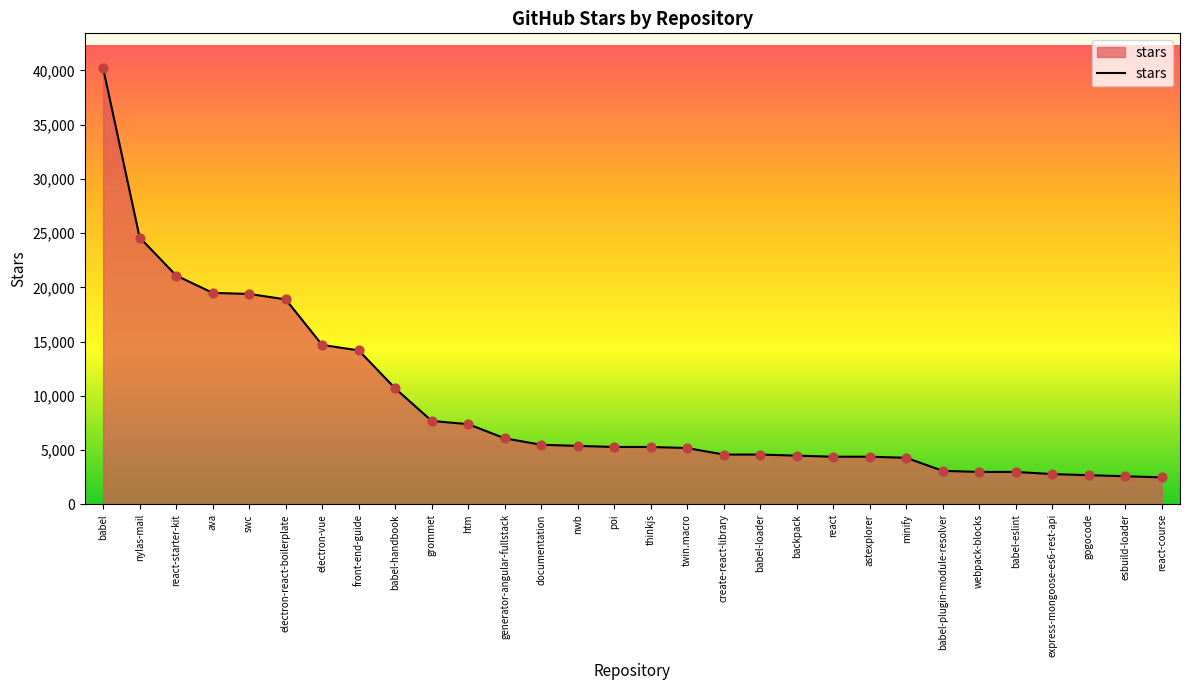

Which has a higher value, ava or backpack?

ava